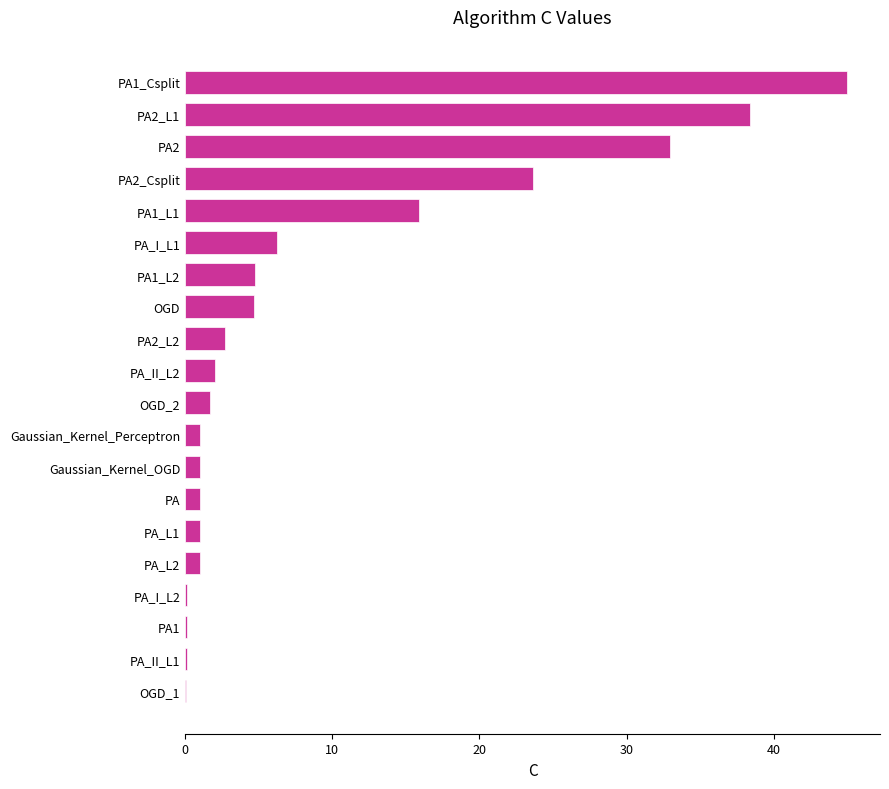

How many distinct data groups are displayed?

1